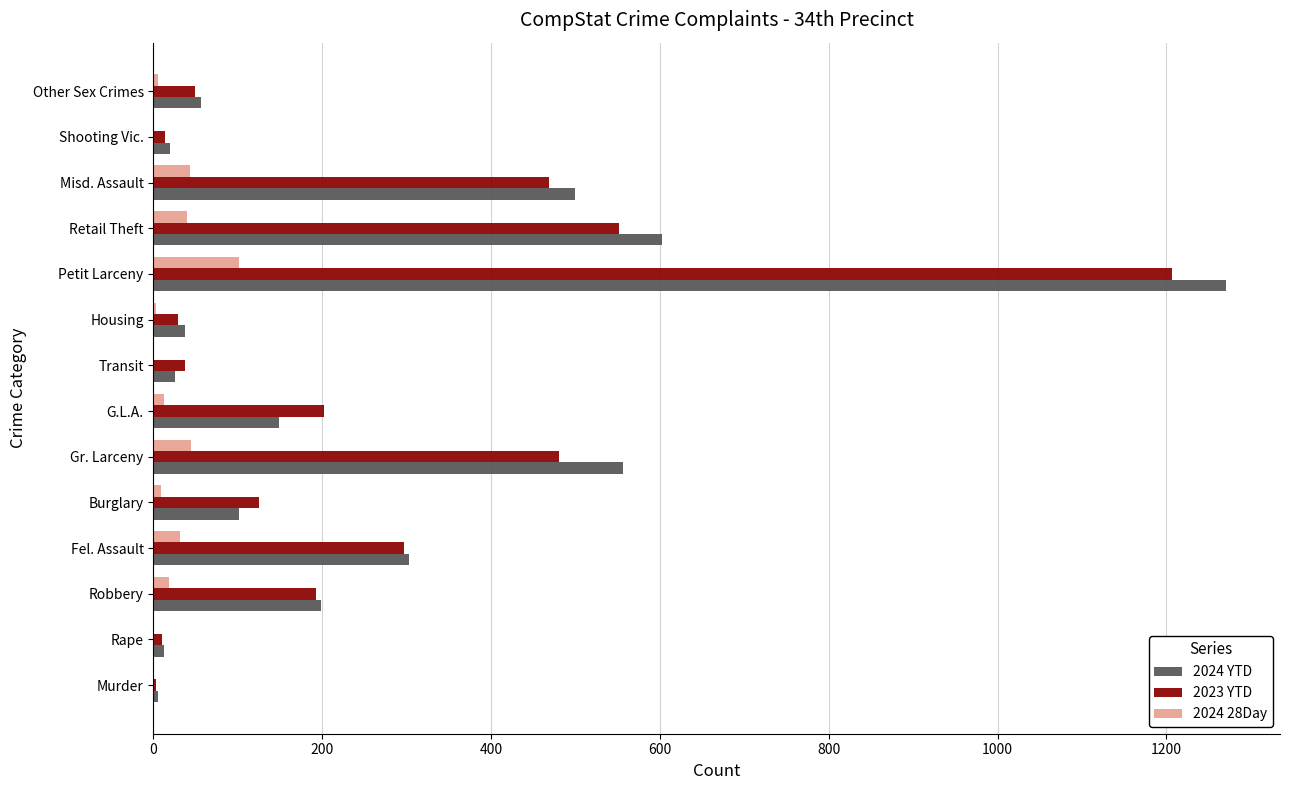

What is the total value across all series at Misd. Assault?

1011